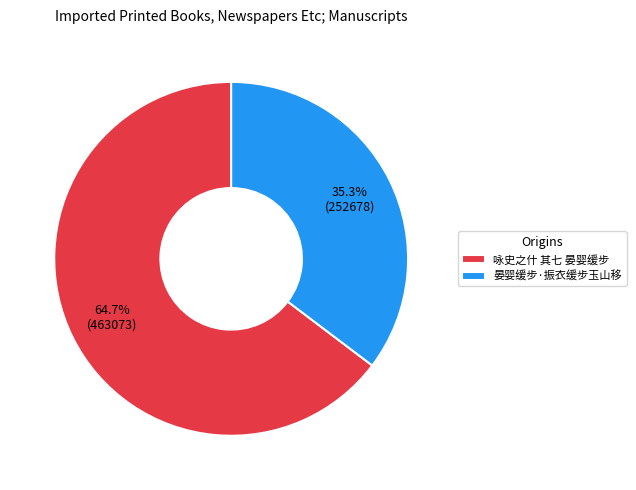

What is the smallest slice in the pie chart?

晏婴缓步·振衣缓步玉山移